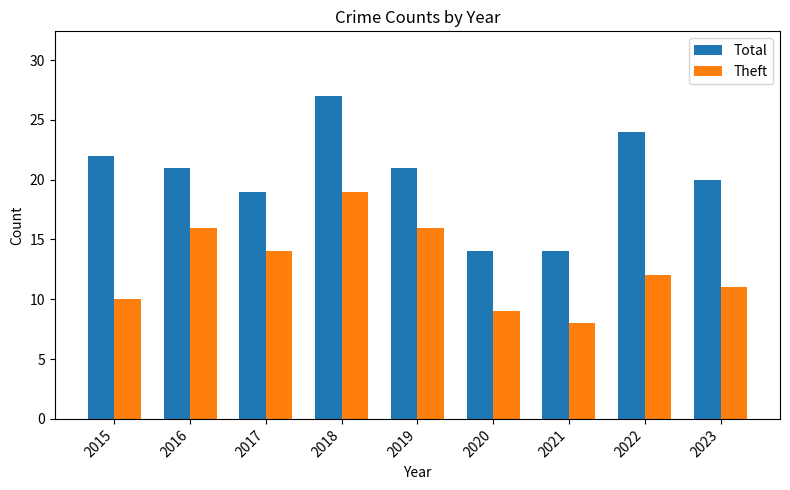

At which category is the sum across all series the highest?

2018